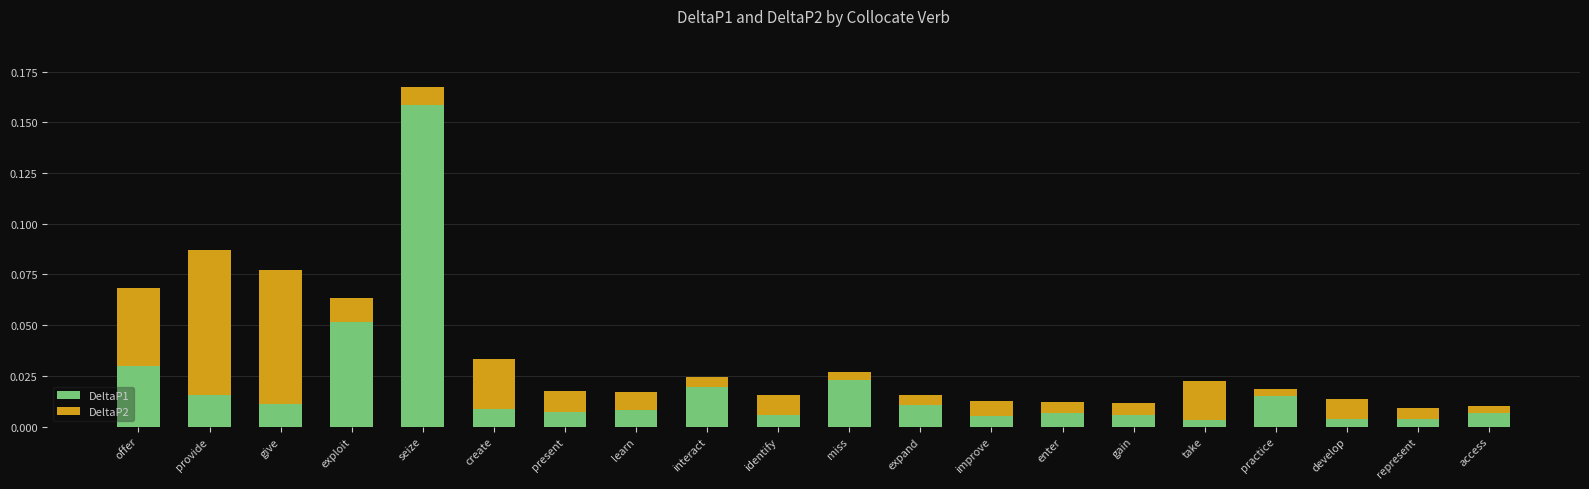

At which category is the sum across all series the highest?

seize